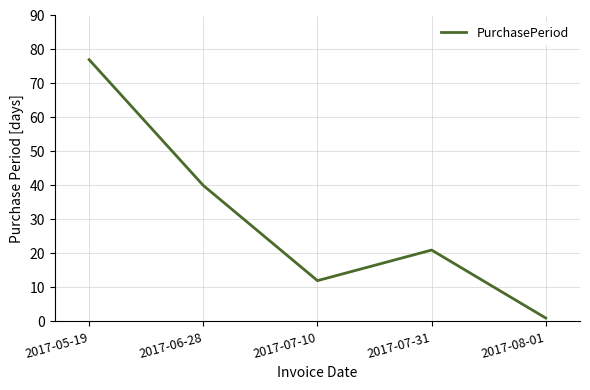

Reading left to right, extract all data points from this chart.

2017-05-19=77	2017-06-28=40	2017-07-10=12	2017-07-31=21	2017-08-01=1